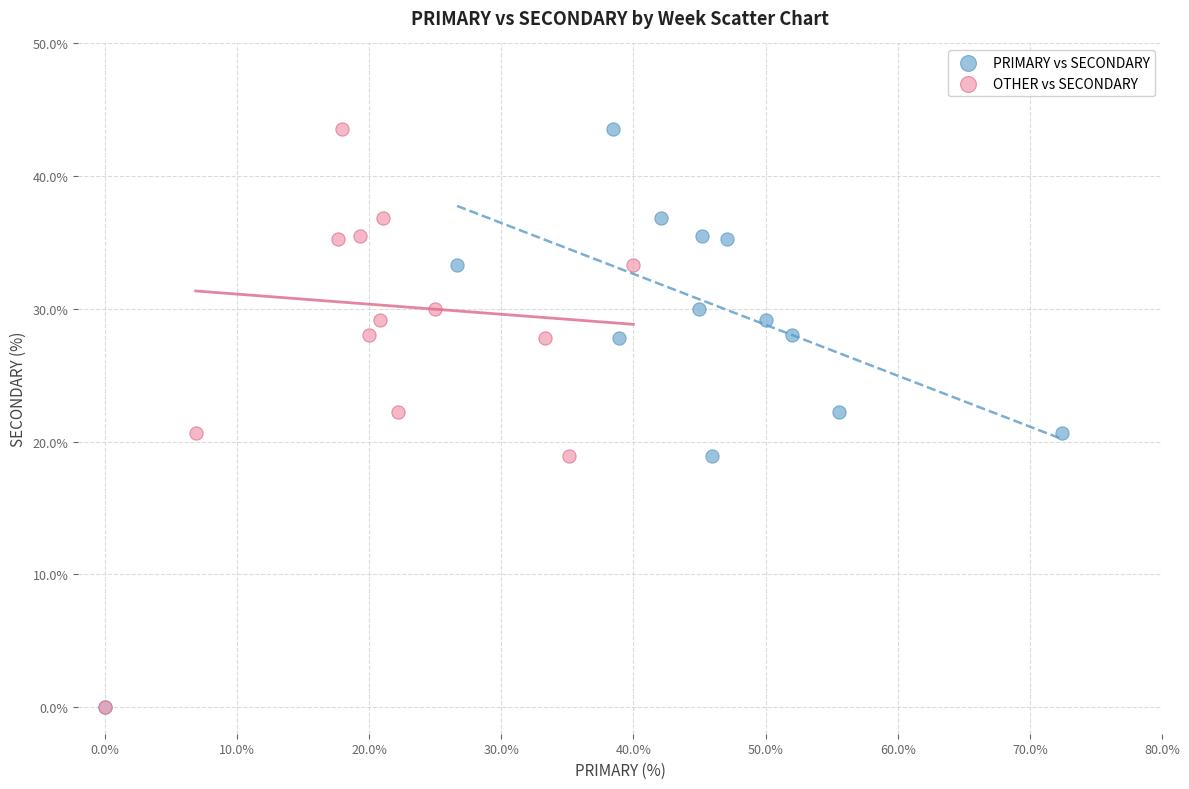

What are all the series names shown in the legend?

PRIMARY vs SECONDARY, OTHER vs SECONDARY